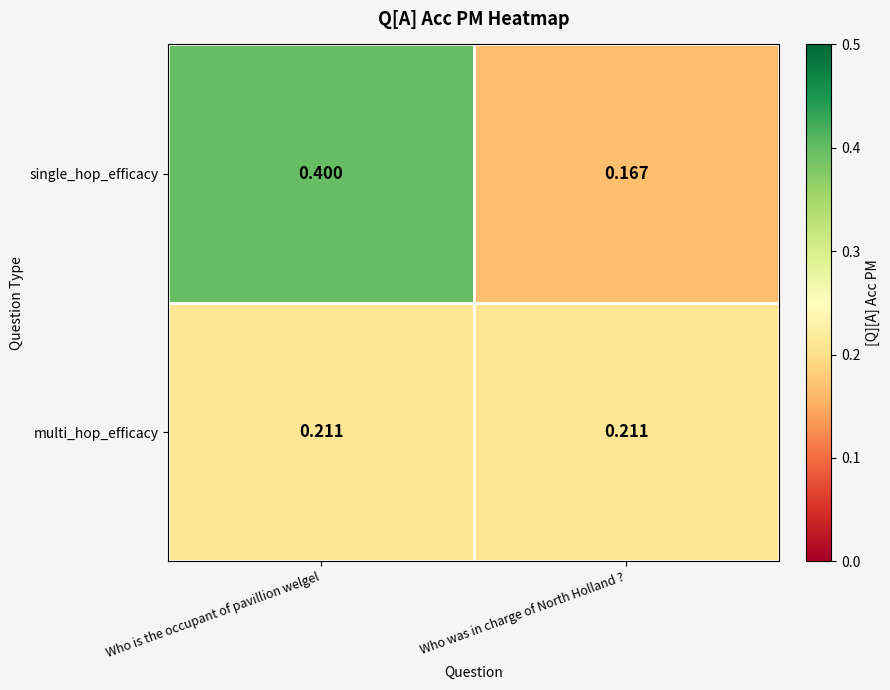

Which series has the widest spread of values?

single_hop_efficacy